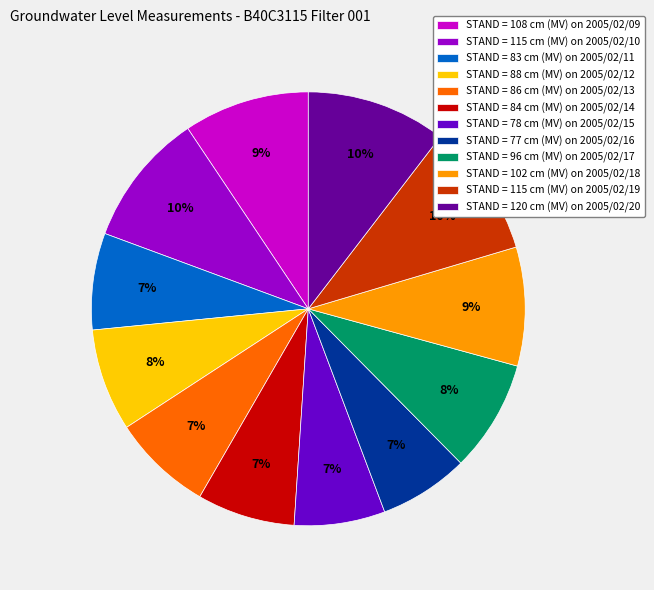

To the nearest percent, what is the average slice percentage?

8%